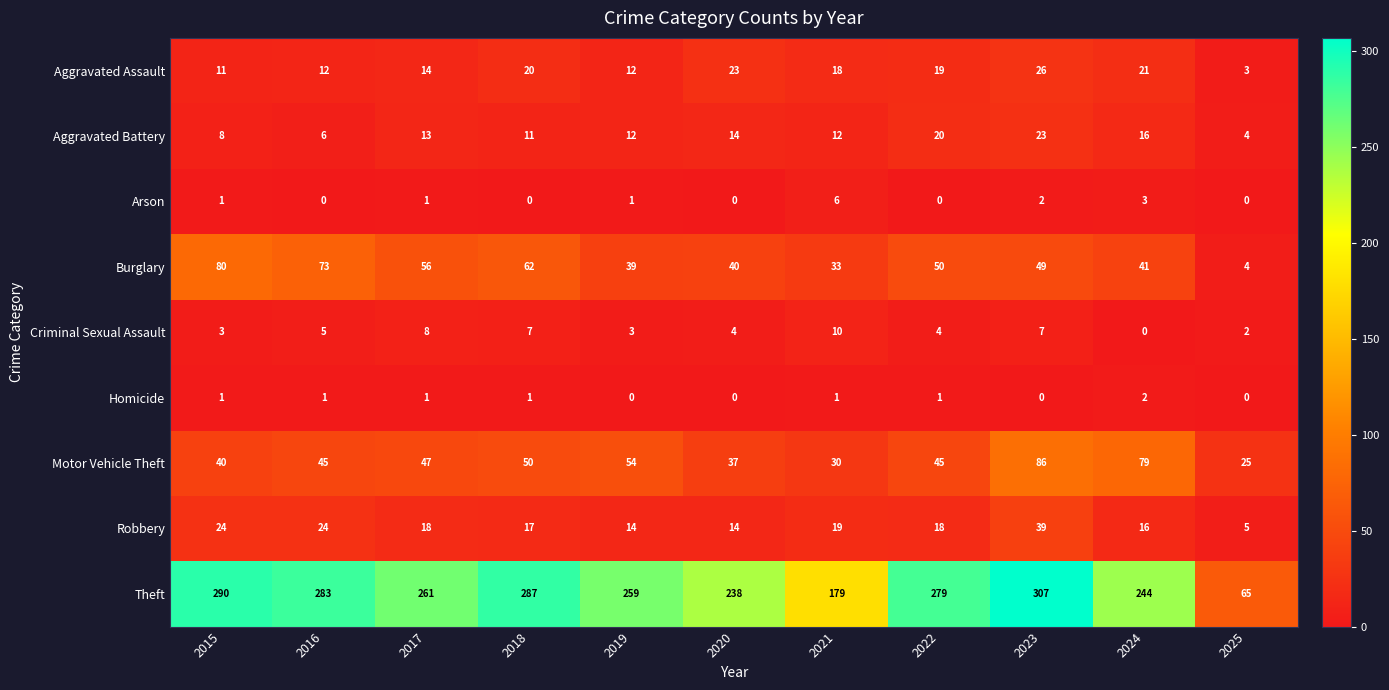

Which category has the highest value across all series?

2023